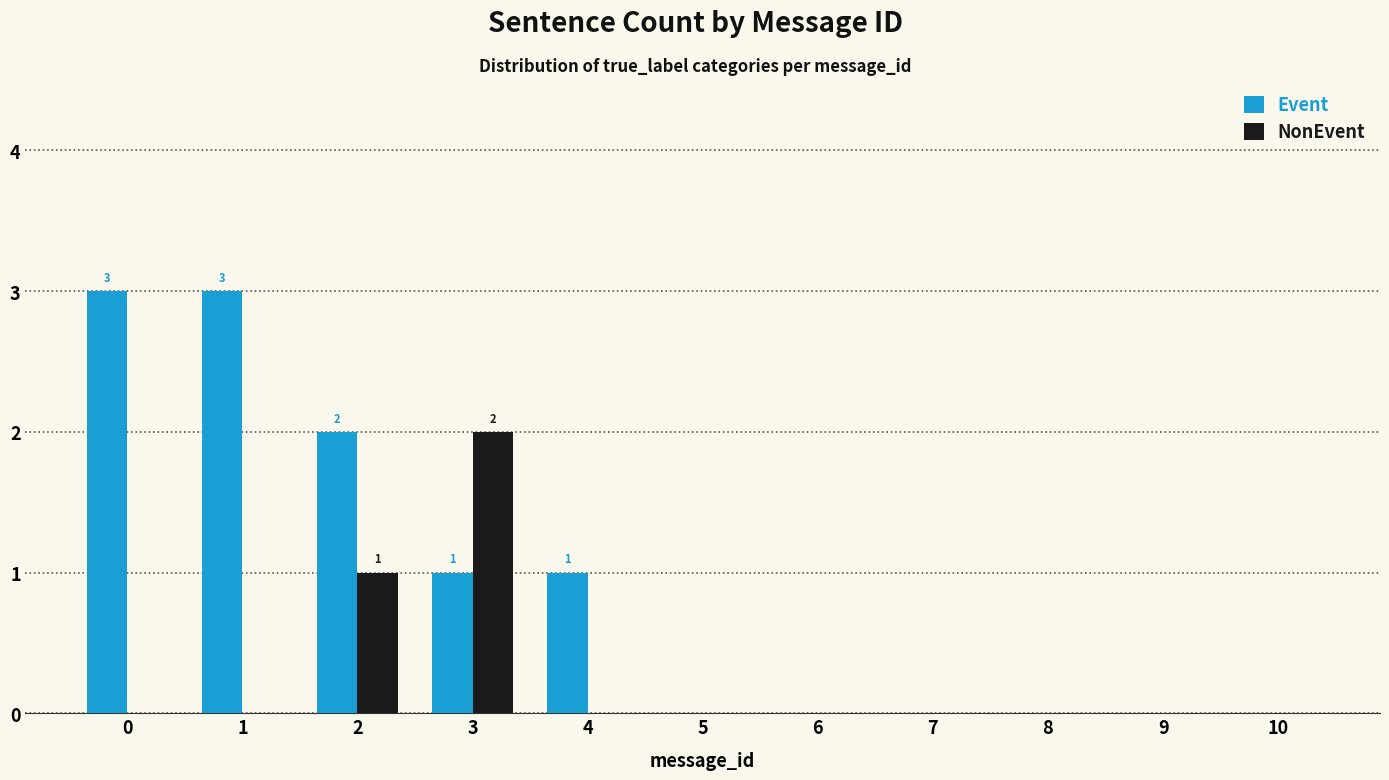

Reading right to left, extract all data points from this chart.

Event: 0	0	0	0	0	0	1	1	2	3	3
NonEvent: 0	0	0	0	0	0	0	2	1	0	0